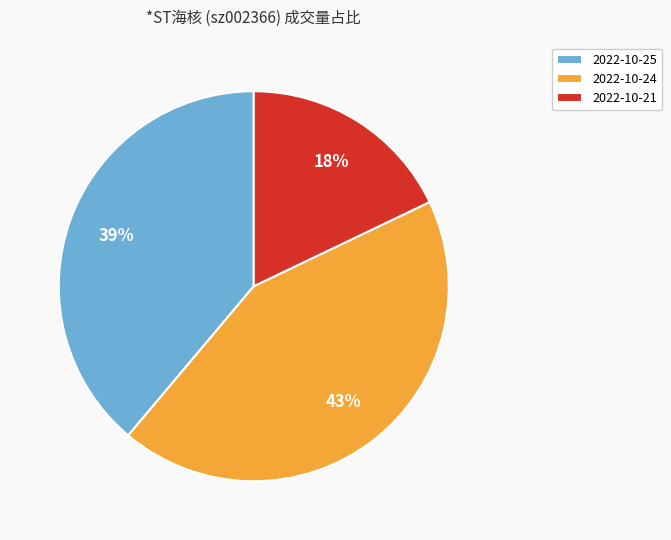

True or false: 2022-10-25 accounts for 39% of the total.

True